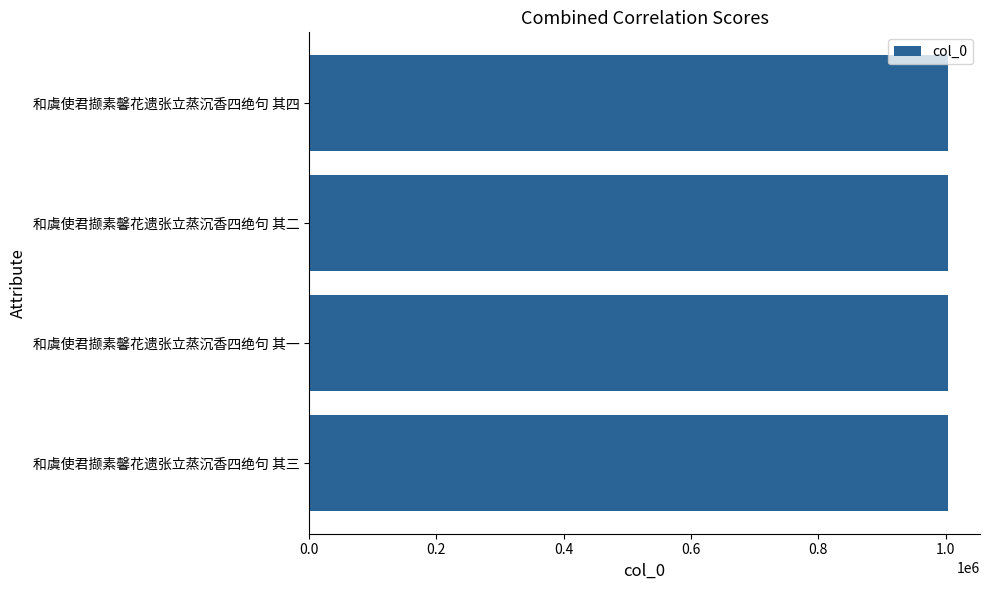

The value at 和虞使君撷素馨花遗张立蒸沉香四绝句 其二 is 1458573. True or false?

False